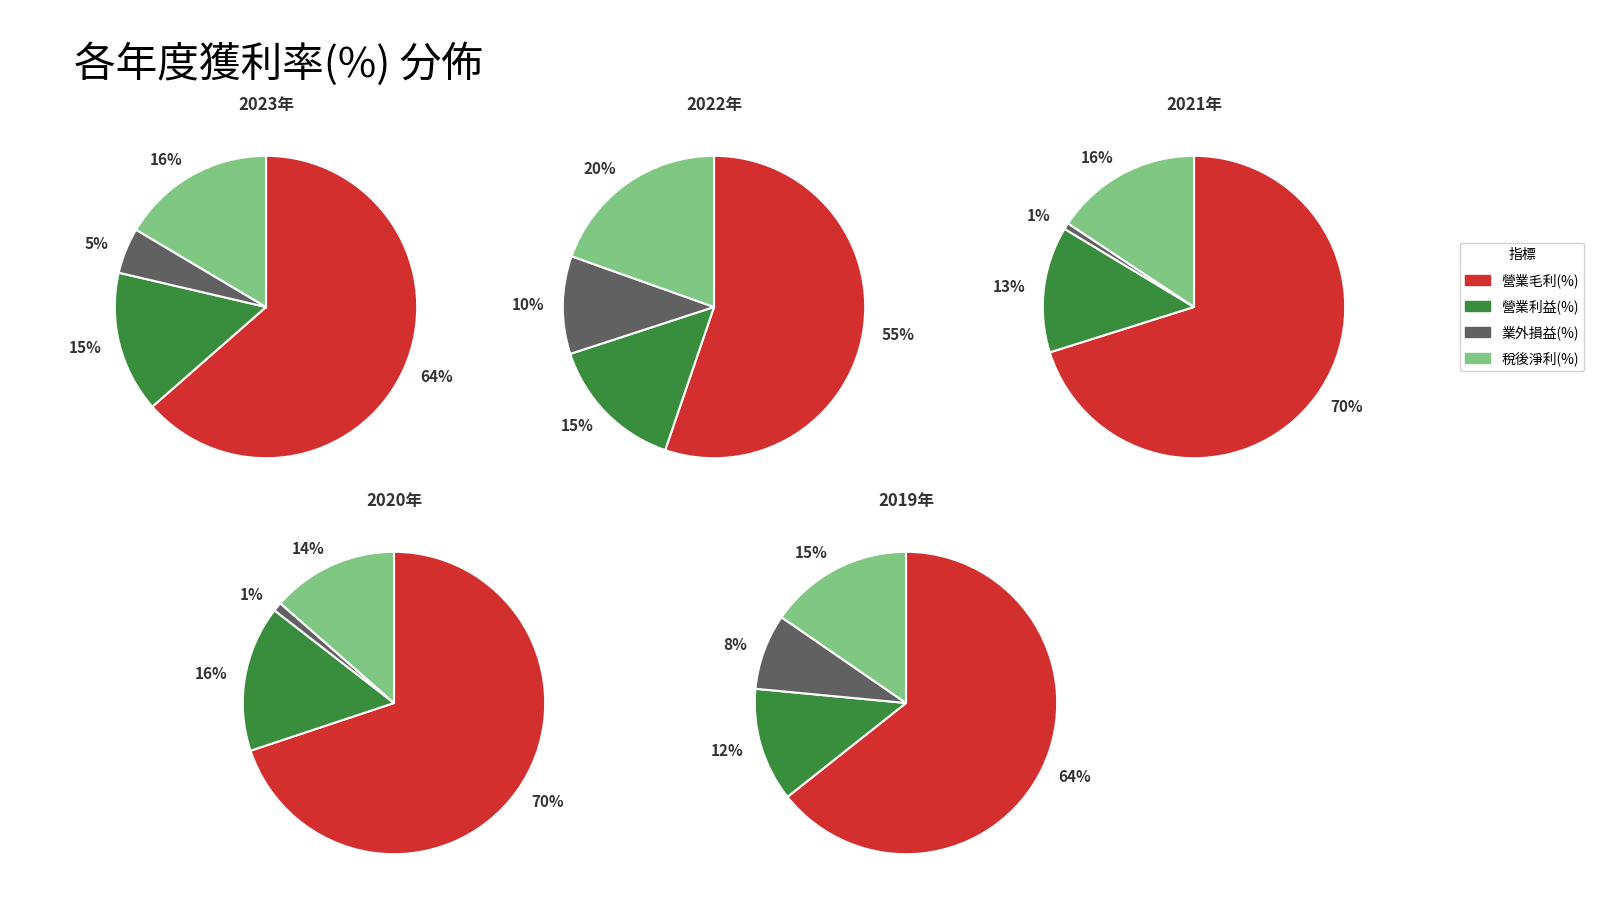

True or false: 2019 accounts for 28% of the total.

False